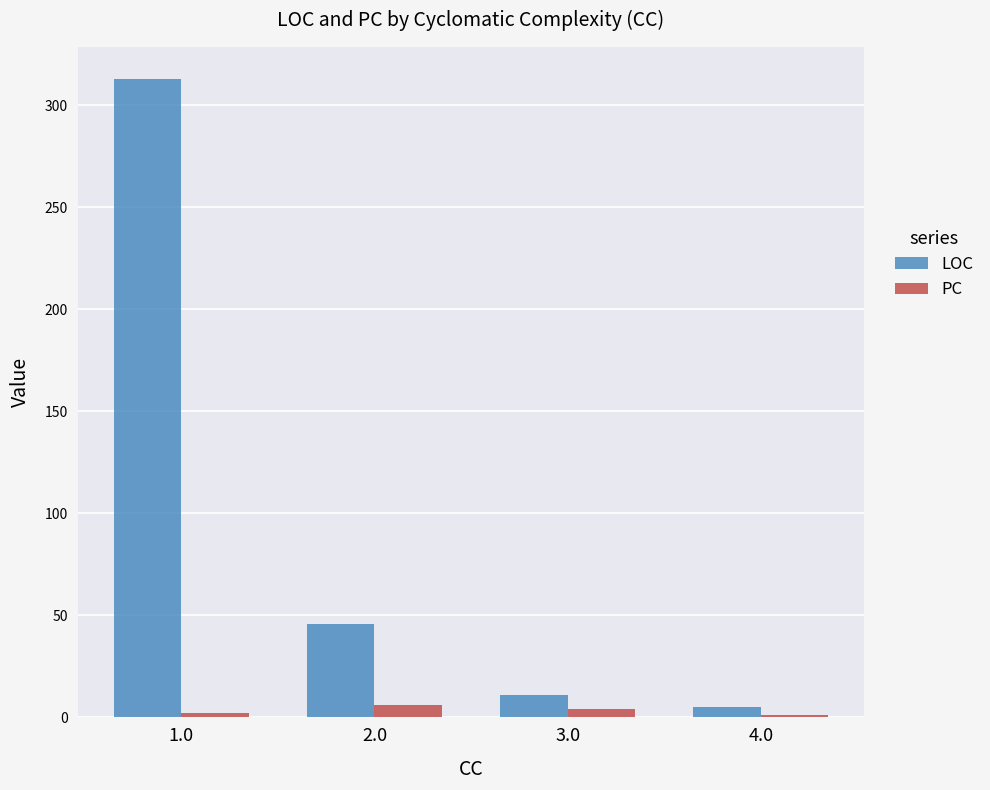

Read the LOC value at 2.0.

46